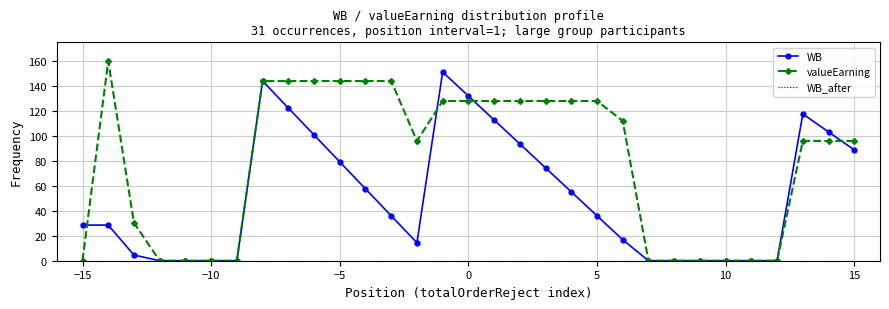

What is the highest value of the valueEarning series?

160.0